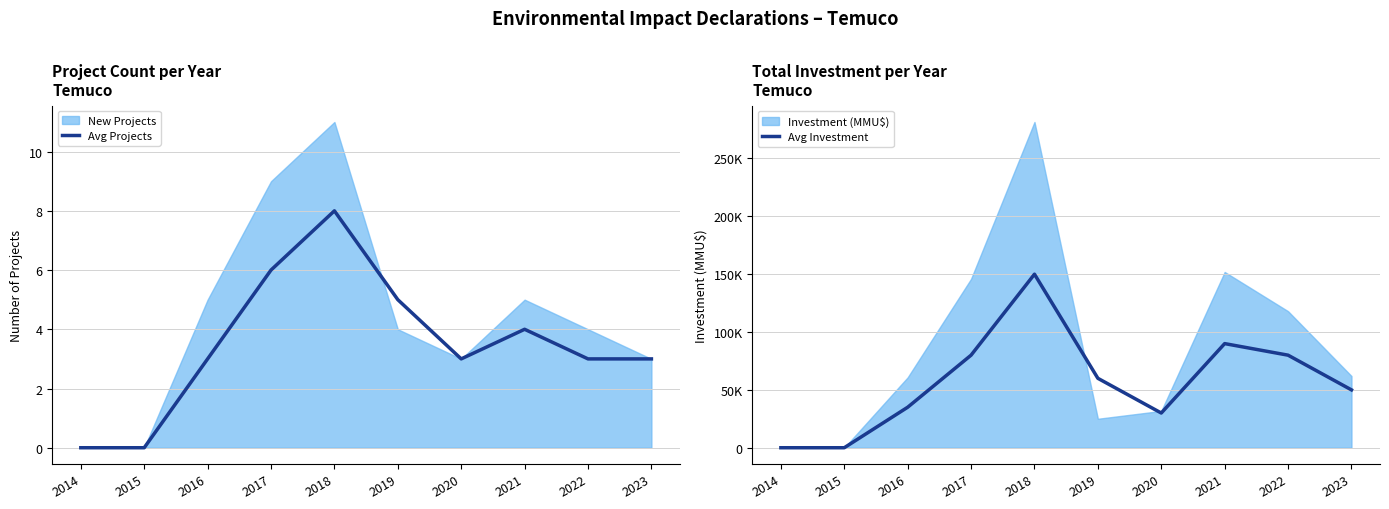

The value of Avg Projects at 2014 is 5. True or false?

False